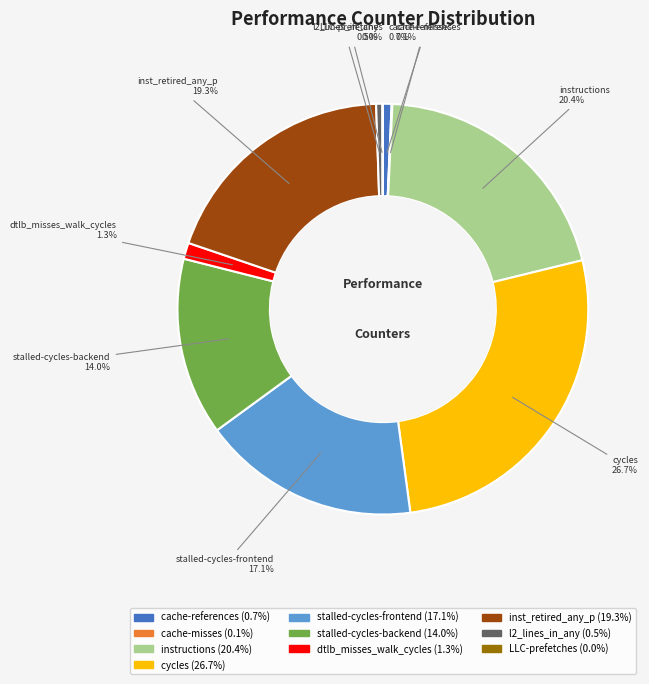

What is the ratio of the value at instructions to the value at cycles?

0.8